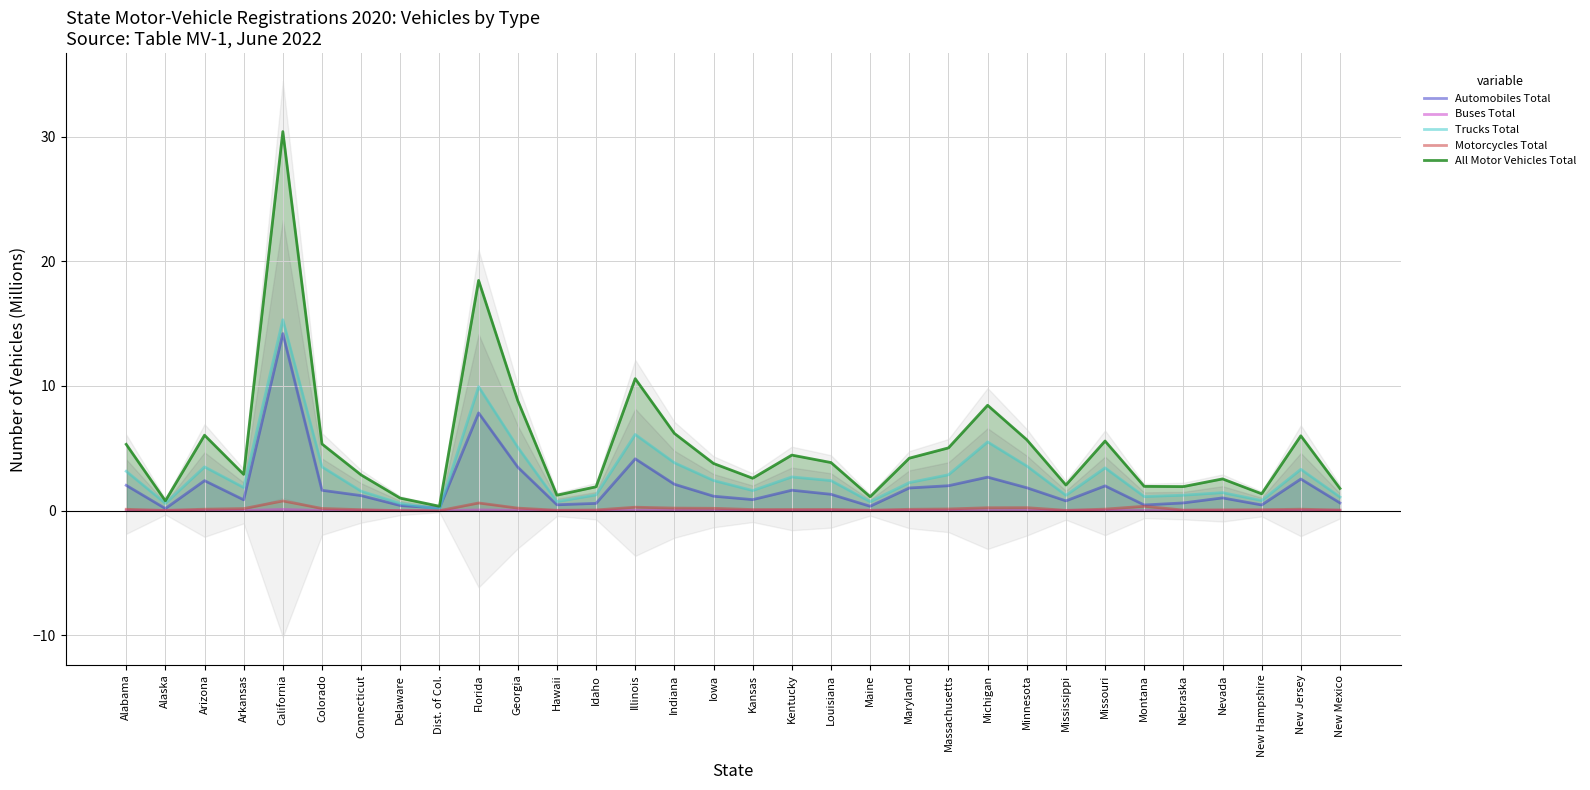

Reading left to right, transcribe all the data shown in this chart.

Automobiles Total: Alabama=2.0	Alaska=0.2	Arizona=2.4	Arkansas=0.9	California=14.2	Colorado=1.6	Connecticut=1.2	Delaware=0.4	Dist. of Col.=0.2	Florida=7.8	Georgia=3.5	Hawaii=0.5	Idaho=0.6	Illinois=4.2	Indiana=2.1	Iowa=1.2	Kansas=0.9	Kentucky=1.6	Louisiana=1.3	Maine=0.4	Maryland=1.8	Massachusetts=2.0	Michigan=2.7	Minnesota=1.8	Mississippi=0.8	Missouri=2.0	Montana=0.5	Nebraska=0.6	Nevada=1.0	New Hampshire=0.5	New Jersey=2.5	New Mexico=0.6
Buses Total: Alabama=0.0	Alaska=0.0	Arizona=0.0	Arkansas=0.0	California=0.1	Colorado=0.0	Connecticut=0.0	Delaware=0.0	Dist. of Col.=0.0	Florida=0.1	Georgia=0.0	Hawaii=0.0	Idaho=0.0	Illinois=0.0	Indiana=0.0	Iowa=0.0	Kansas=0.0	Kentucky=0.0	Louisiana=0.0	Maine=0.0	Maryland=0.0	Massachusetts=0.0	Michigan=0.0	Minnesota=0.0	Mississippi=0.0	Missouri=0.0	Montana=0.0	Nebraska=0.0	Nevada=0.0	New Hampshire=0.0	New Jersey=0.0	New Mexico=0.0
Trucks Total: Alabama=3.2	Alaska=0.6	Arizona=3.5	Arkansas=1.9	California=15.3	Colorado=3.5	Connecticut=1.6	Delaware=0.6	Dist. of Col.=0.1	Florida=9.9	Georgia=5.1	Hawaii=0.7	Idaho=1.3	Illinois=6.1	Indiana=3.8	Iowa=2.4	Kansas=1.6	Kentucky=2.7	Louisiana=2.4	Maine=0.7	Maryland=2.3	Massachusetts=2.9	Michigan=5.5	Minnesota=3.6	Mississippi=1.2	Missouri=3.4	Montana=1.1	Nebraska=1.2	Nevada=1.4	New Hampshire=0.8	New Jersey=3.3	New Mexico=1.1
Motorcycles Total: Alabama=0.1	Alaska=0.0	Arizona=0.1	Arkansas=0.2	California=0.8	Colorado=0.2	Connecticut=0.1	Delaware=0.0	Dist. of Col.=0.0	Florida=0.6	Georgia=0.2	Hawaii=0.0	Idaho=0.1	Illinois=0.3	Indiana=0.2	Iowa=0.2	Kansas=0.1	Kentucky=0.1	Louisiana=0.1	Maine=0.0	Maryland=0.1	Massachusetts=0.1	Michigan=0.2	Minnesota=0.2	Mississippi=0.0	Missouri=0.1	Montana=0.4	Nebraska=0.1	Nevada=0.1	New Hampshire=0.1	New Jersey=0.1	New Mexico=0.1
All Motor Vehicles Total: Alabama=5.3	Alaska=0.8	Arizona=6.1	Arkansas=2.9	California=30.4	Colorado=5.4	Connecticut=2.9	Delaware=1.0	Dist. of Col.=0.4	Florida=18.5	Georgia=8.8	Hawaii=1.2	Idaho=1.9	Illinois=10.6	Indiana=6.2	Iowa=3.8	Kansas=2.6	Kentucky=4.5	Louisiana=3.9	Maine=1.1	Maryland=4.2	Massachusetts=5.0	Michigan=8.5	Minnesota=5.7	Mississippi=2.1	Missouri=5.6	Montana=2.0	Nebraska=1.9	Nevada=2.5	New Hampshire=1.4	New Jersey=6.0	New Mexico=1.8